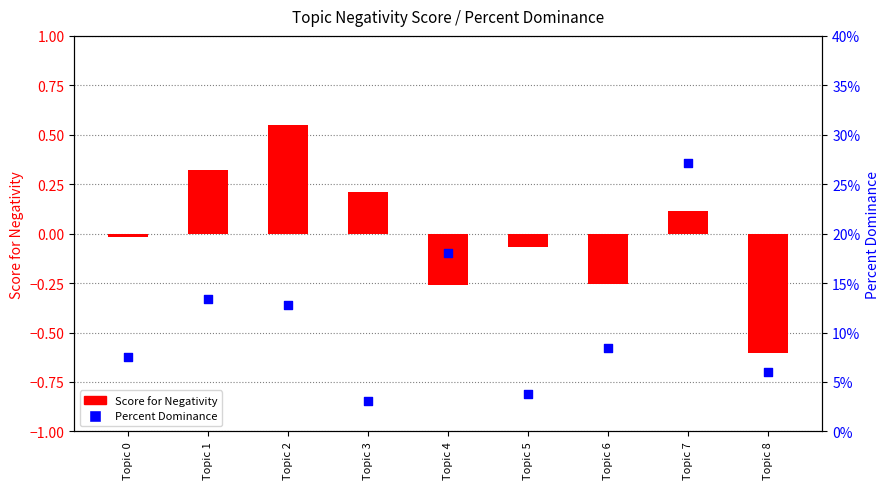

Which series contains the lowest Y value?

Score for Negativity